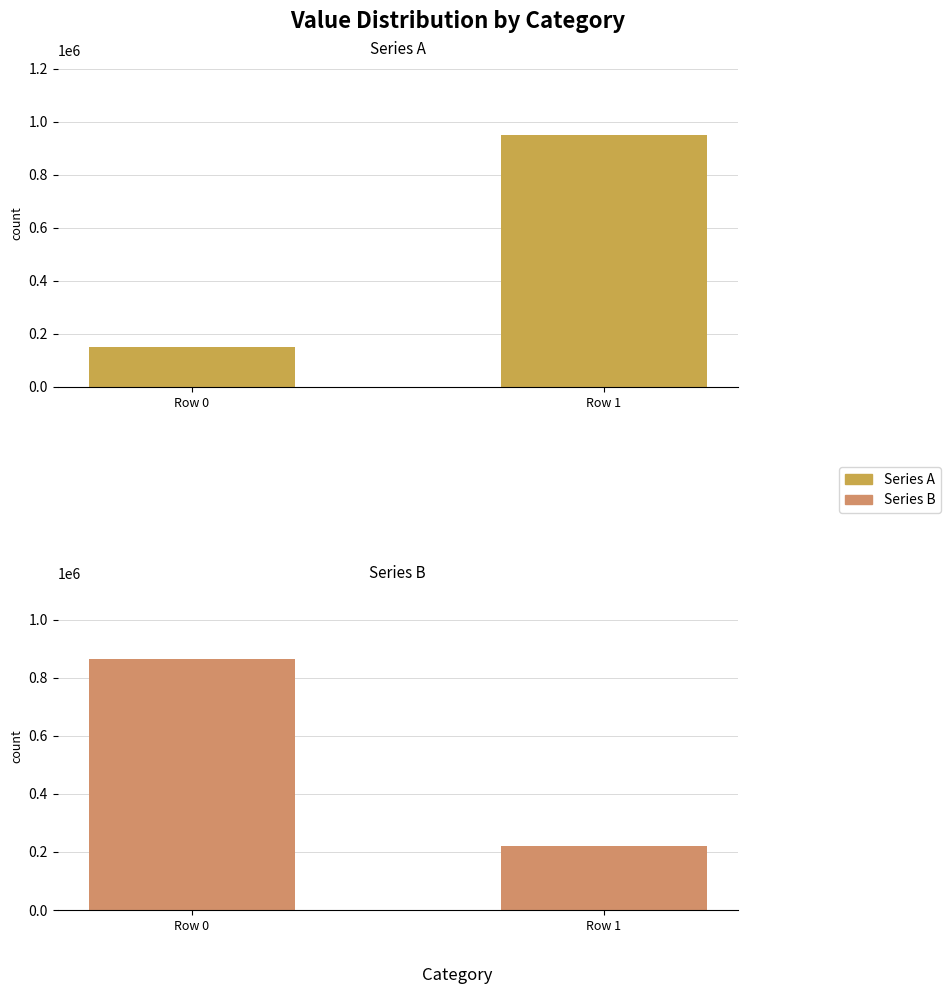

What is the minimum value for Series B?

222070